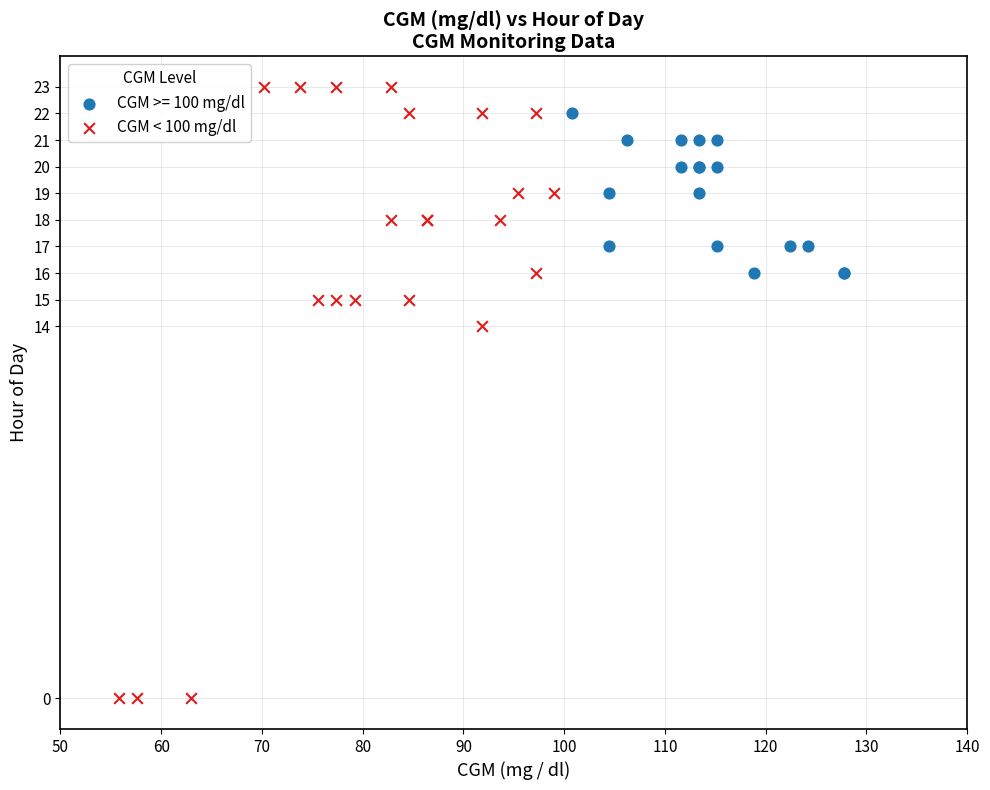

Which series reaches the minimum Y coordinate?

CGM < 100 mg/dl